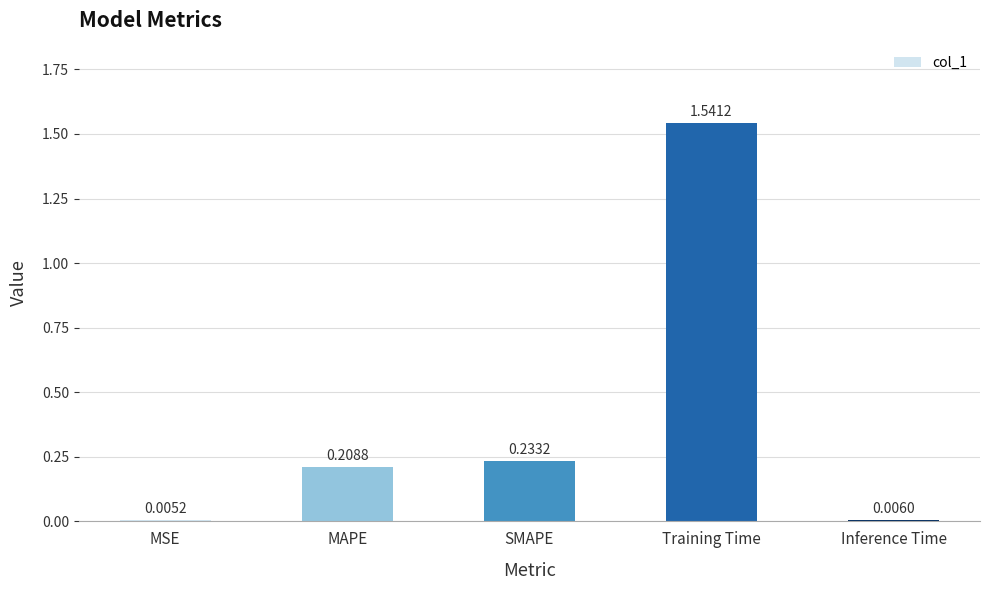

Which category has the highest value across all series?

Training Time